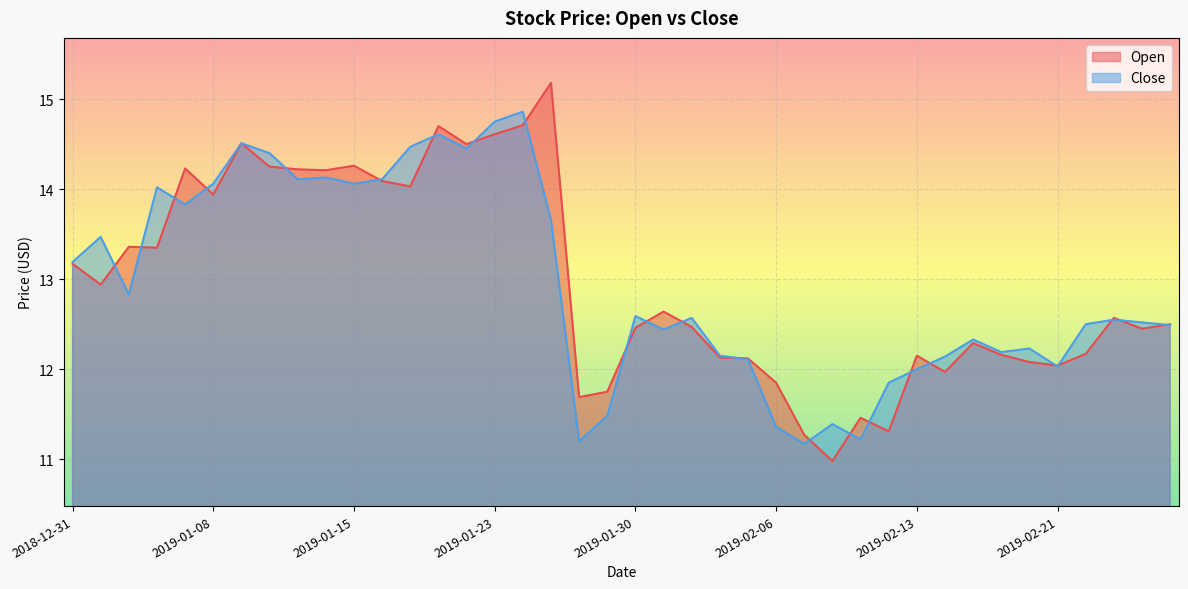

Reading right to left, extract all data points from this chart.

Open: 2019-02-27=12.5	2019-02-26=12.4	2019-02-25=12.6	2019-02-22=12.2	2019-02-21=12.0	2019-02-20=12.1	2019-02-19=12.2	2019-02-15=12.3	2019-02-14=12.0	2019-02-13=12.2	2019-02-12=11.3	2019-02-11=11.5	2019-02-08=11.0	2019-02-07=11.3	2019-02-06=11.8	2019-02-05=12.1	2019-02-04=12.1	2019-02-01=12.5	2019-01-31=12.6	2019-01-30=12.5	2019-01-29=11.8	2019-01-28=11.7	2019-01-25=15.2	2019-01-24=14.7	2019-01-23=14.6	2019-01-22=14.5	2019-01-18=14.7	2019-01-17=14.0	2019-01-16=14.1	2019-01-15=14.3	2019-01-14=14.2	2019-01-11=14.2	2019-01-10=14.2	2019-01-09=14.5	2019-01-08=13.9	2019-01-07=14.2	2019-01-04=13.3	2019-01-03=13.4	2019-01-02=12.9	2018-12-31=13.2
Close: 2019-02-27=12.5	2019-02-26=12.5	2019-02-25=12.6	2019-02-22=12.5	2019-02-21=12.0	2019-02-20=12.2	2019-02-19=12.2	2019-02-15=12.3	2019-02-14=12.1	2019-02-13=12.0	2019-02-12=11.8	2019-02-11=11.2	2019-02-08=11.4	2019-02-07=11.2	2019-02-06=11.4	2019-02-05=12.1	2019-02-04=12.2	2019-02-01=12.6	2019-01-31=12.4	2019-01-30=12.6	2019-01-29=11.5	2019-01-28=11.2	2019-01-25=13.7	2019-01-24=14.9	2019-01-23=14.8	2019-01-22=14.4	2019-01-18=14.6	2019-01-17=14.5	2019-01-16=14.1	2019-01-15=14.1	2019-01-14=14.1	2019-01-11=14.1	2019-01-10=14.4	2019-01-09=14.5	2019-01-08=14.1	2019-01-07=13.8	2019-01-04=14.0	2019-01-03=12.8	2019-01-02=13.5	2018-12-31=13.2